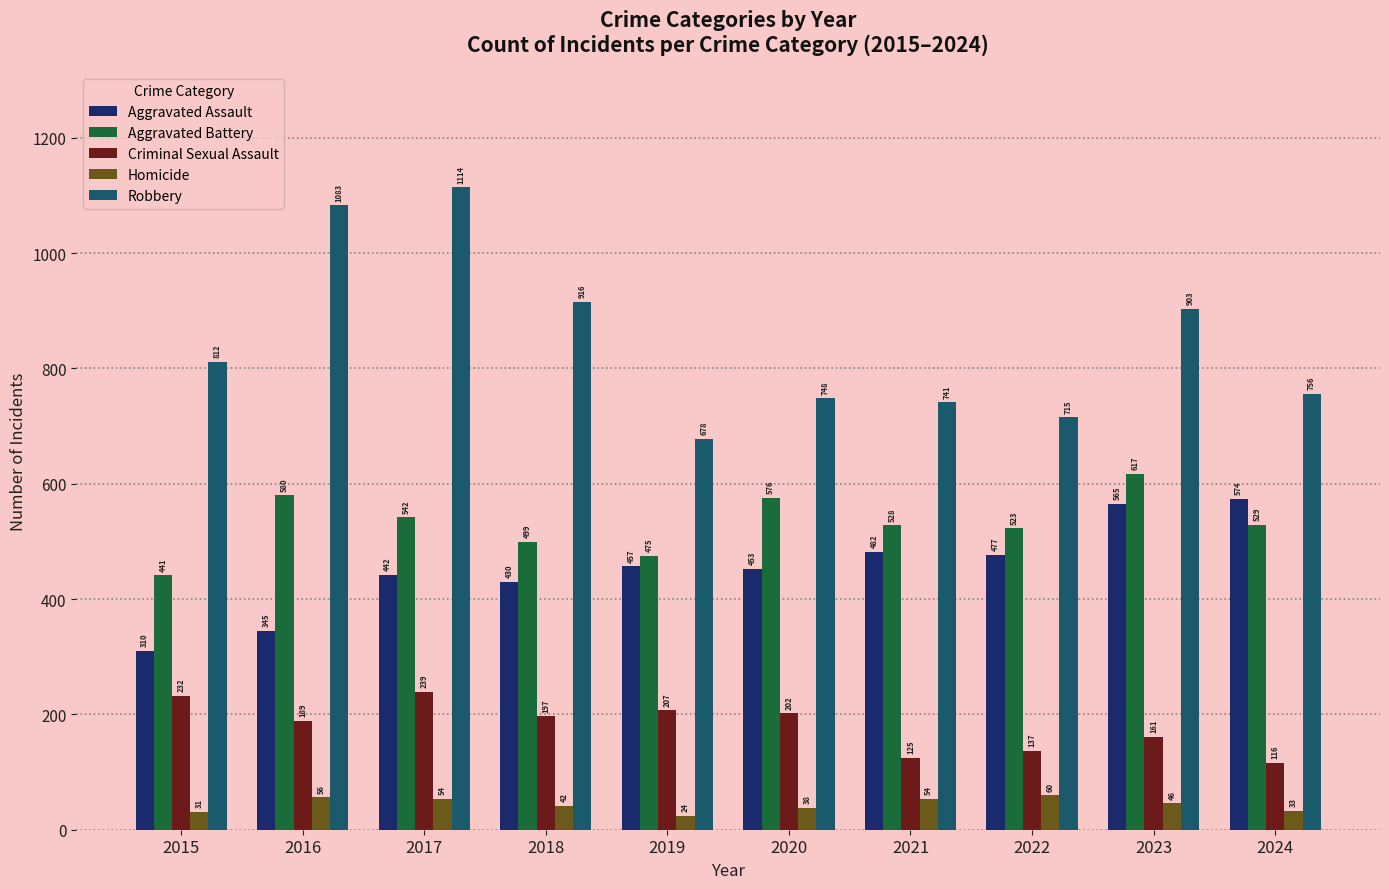

What is the approximate value of Aggravated Battery at 2024, to the nearest 5?

530